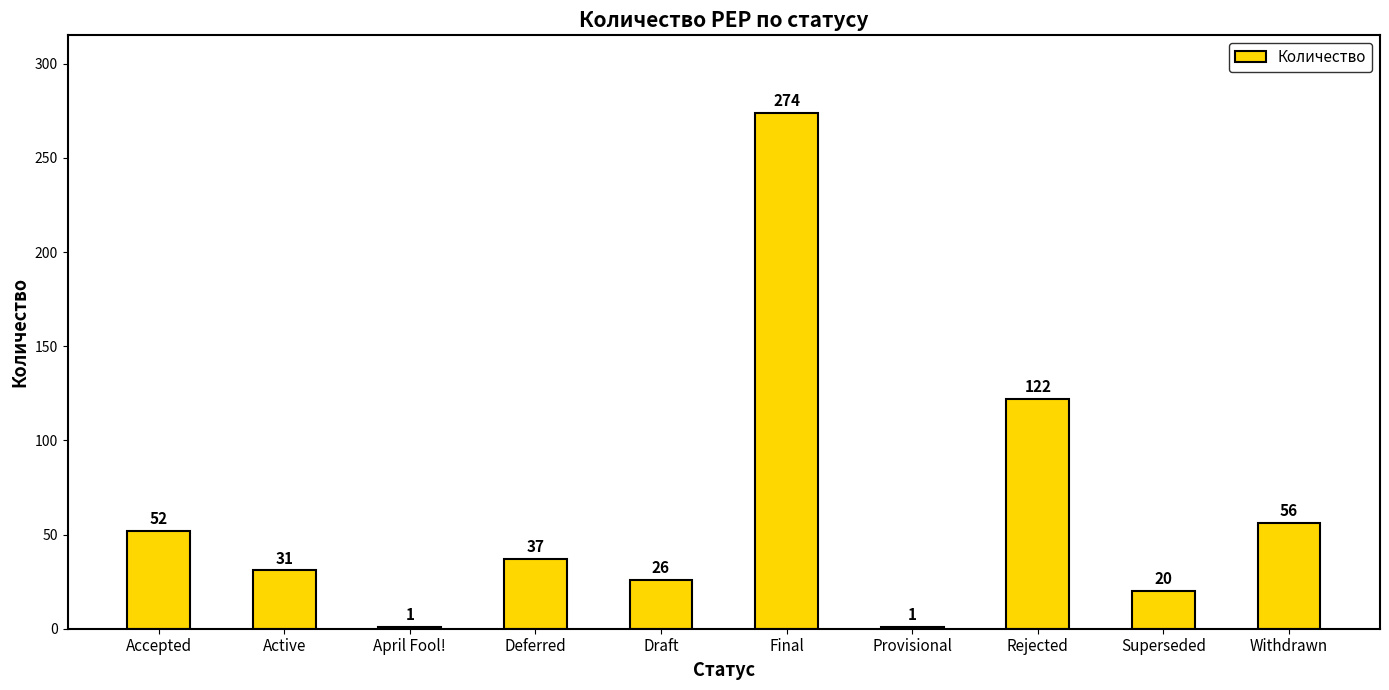

What is the sum of the values at Provisional and Superseded?

21